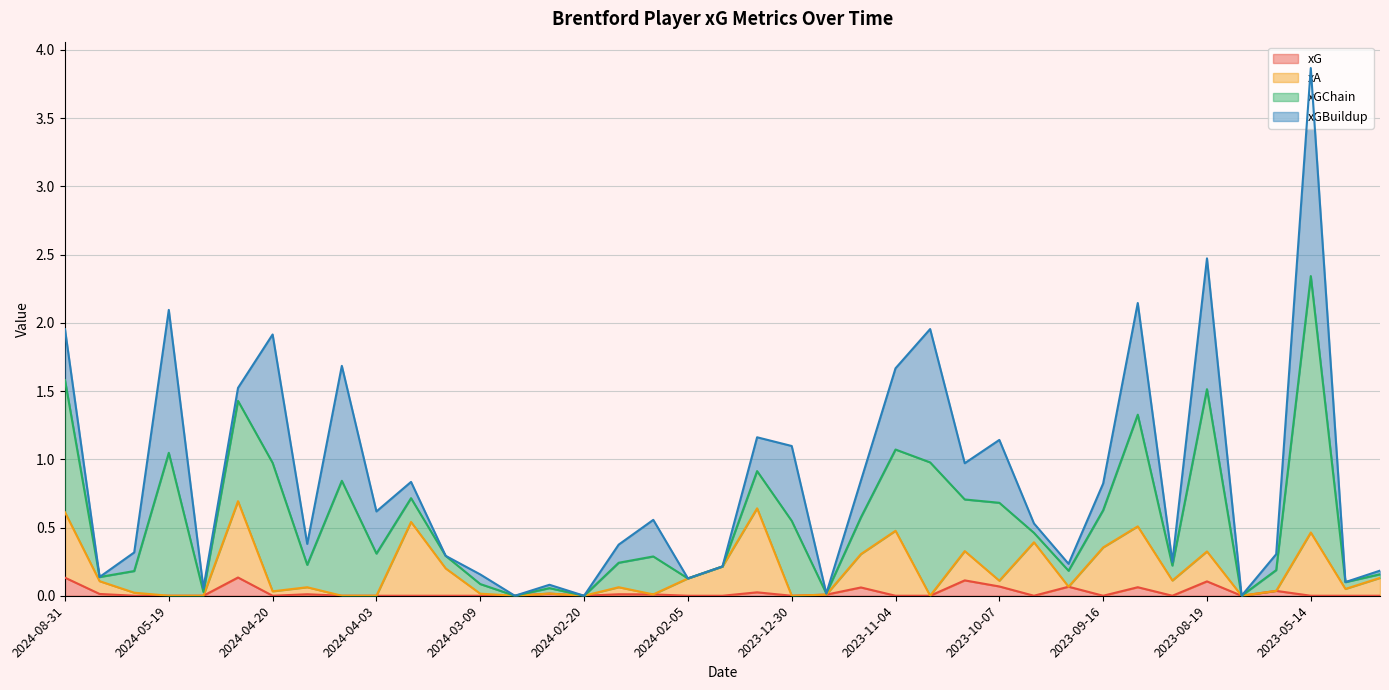

What is the difference between the highest and lowest values at 2023-10-21?

0.9